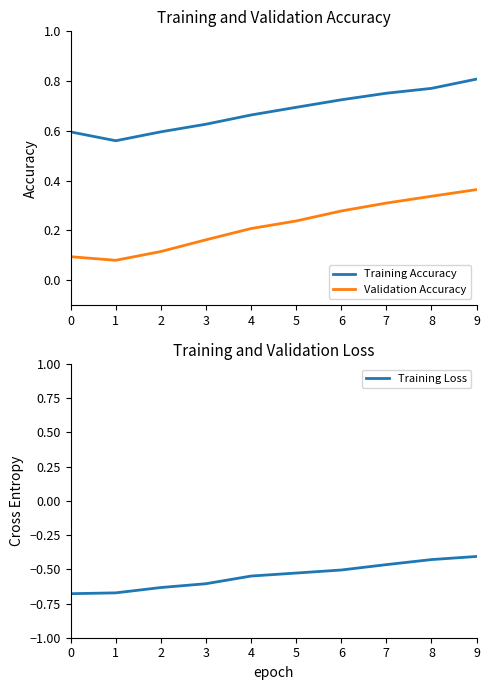

How many lines are shown in the chart?

3